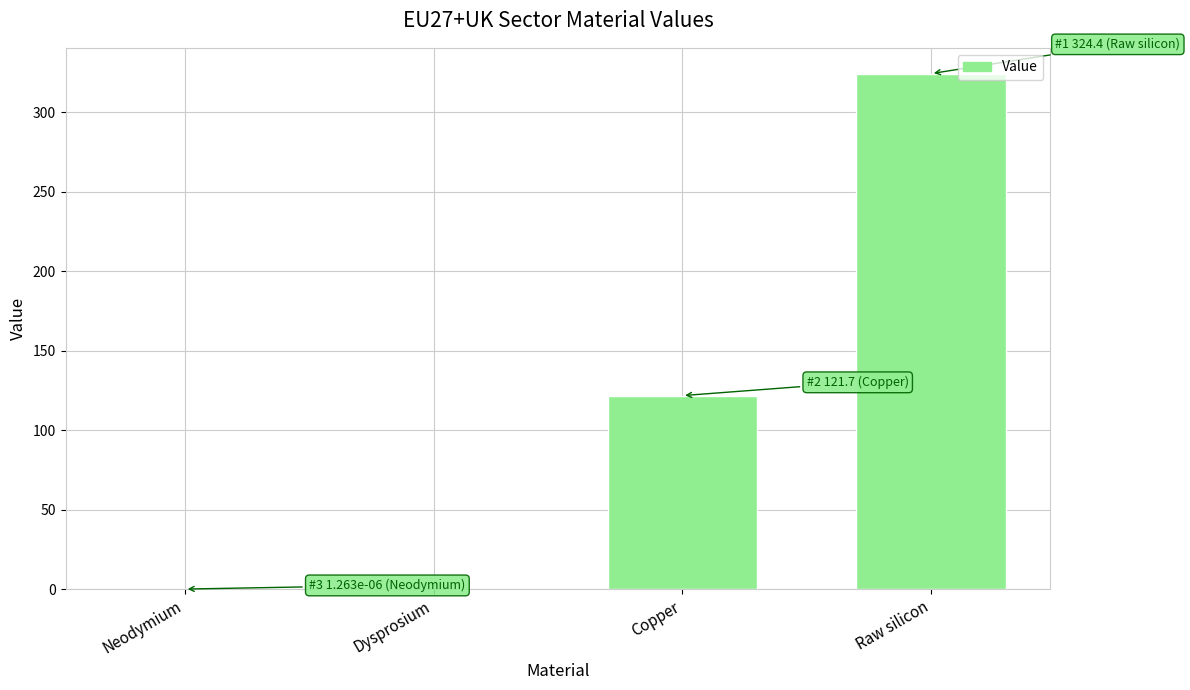

Does the chart contain stacked bars?

No